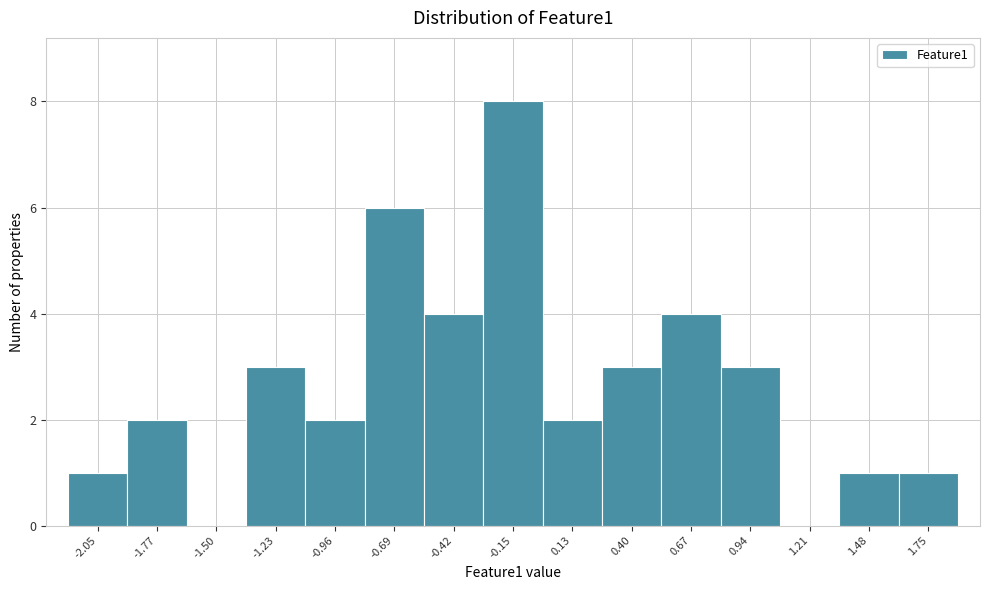

Reading left to right, transcribe this chart: for each bar, give the range it covers on the x-axis and its height. Neither the bar edges nor the heights are printed on the chart, so give them approximately, as read against the axes.

-2.20 to -1.90: 1
-1.90 to -1.65: 2
-1.65 to -1.35: 0
-1.35 to -1.10: 3
-1.10 to -0.80: 2
-0.80 to -0.55: 6
-0.55 to -0.30: 4
-0.30 to 0.00: 8
0.00 to 0.25: 2
0.25 to 0.55: 3
0.55 to 0.80: 4
0.80 to 1.05: 3
1.05 to 1.35: 0
1.35 to 1.60: 1
1.60 to 1.90: 1